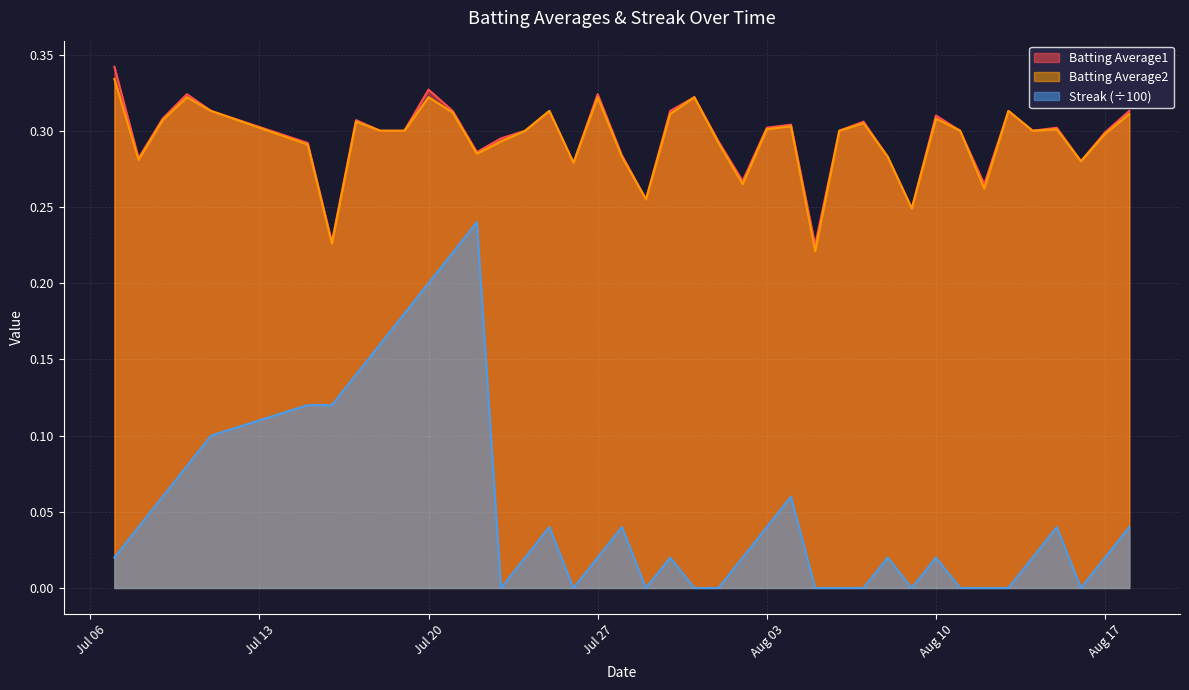

Which series has the largest range (max minus min)?

Streak (÷100)